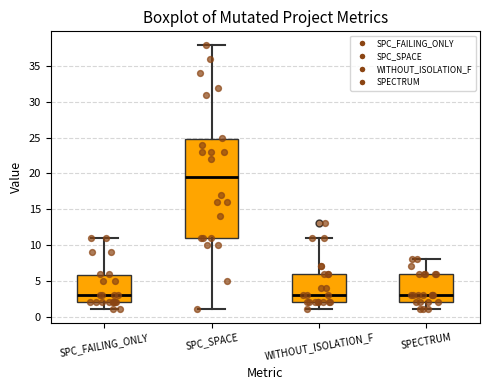

Which box is the tallest, from its lower edge to its upper edge?

SPC_SPACE